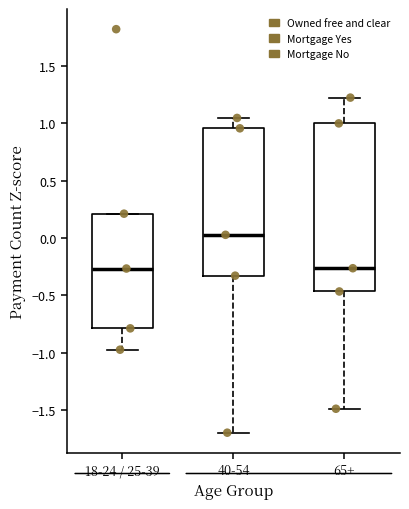

Reading left to right, transcribe this box plot: for each box, give where its median line is, the range the box spans, and where its two whiskers end, as read against the y-axis. The values are not printed on the chart, so give them approximately, as read against the axis.

18-24 / 25-39: median -0.25, box -0.80 to 0.20, whiskers -0.95 to 0.20
40-54: median 0.05, box -0.35 to 0.95, whiskers -1.70 to 1.05
65+: median -0.25, box -0.45 to 1.00, whiskers -1.50 to 1.20